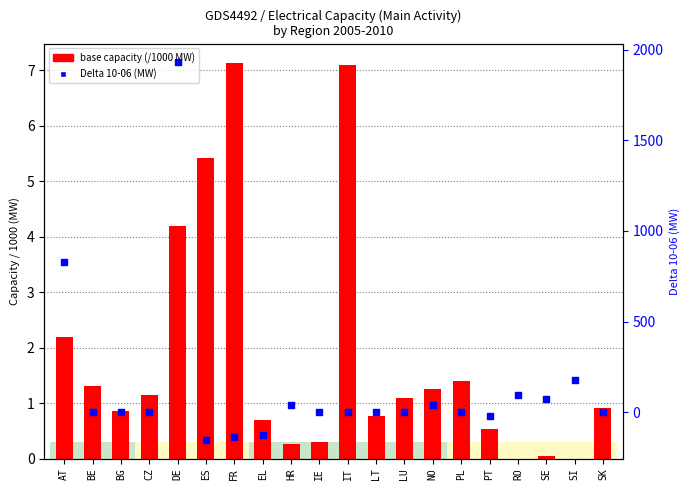

Which series has the widest spread of Y values?

Delta 10-06